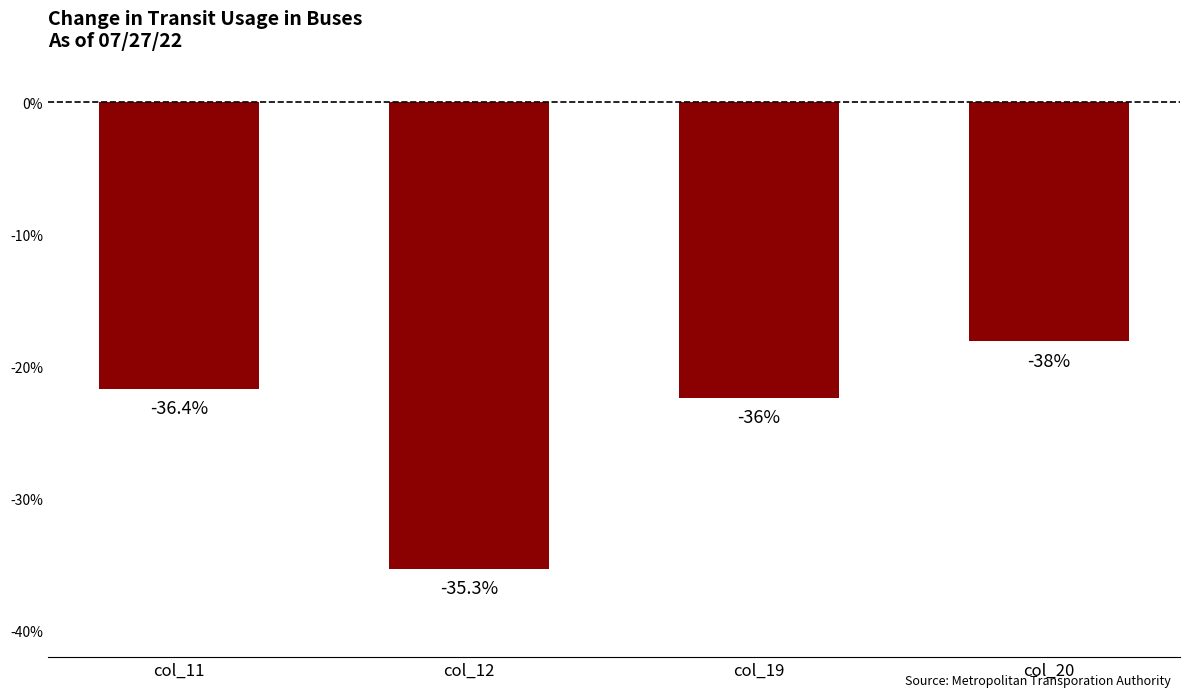

True or false: the data shows -28.8 at col_11.

False